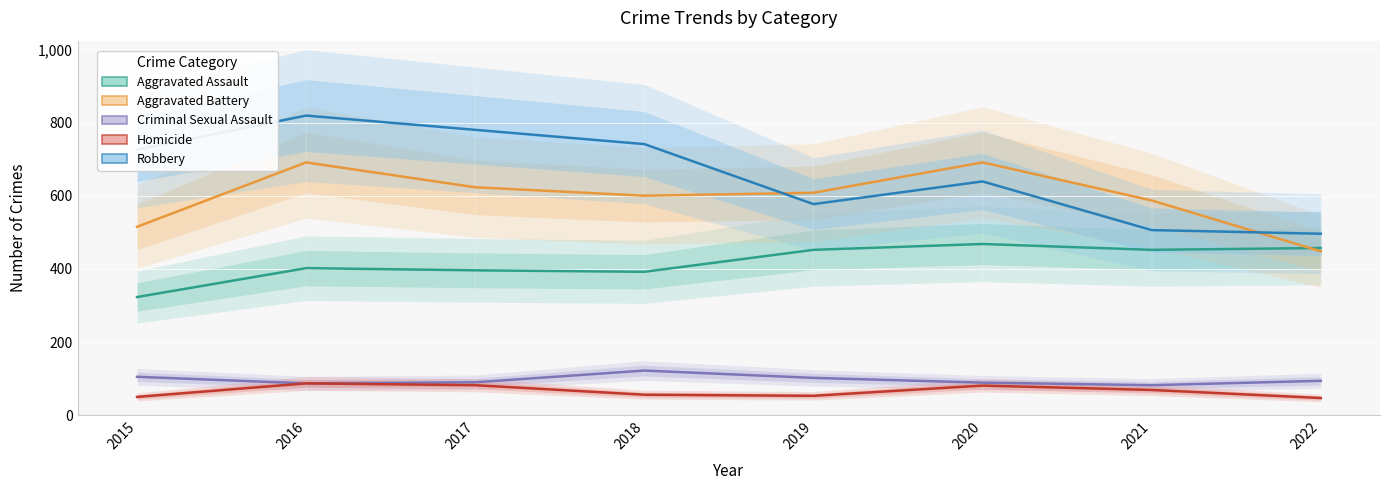

True or false: Homicide has a value of 53 at 2019.

True